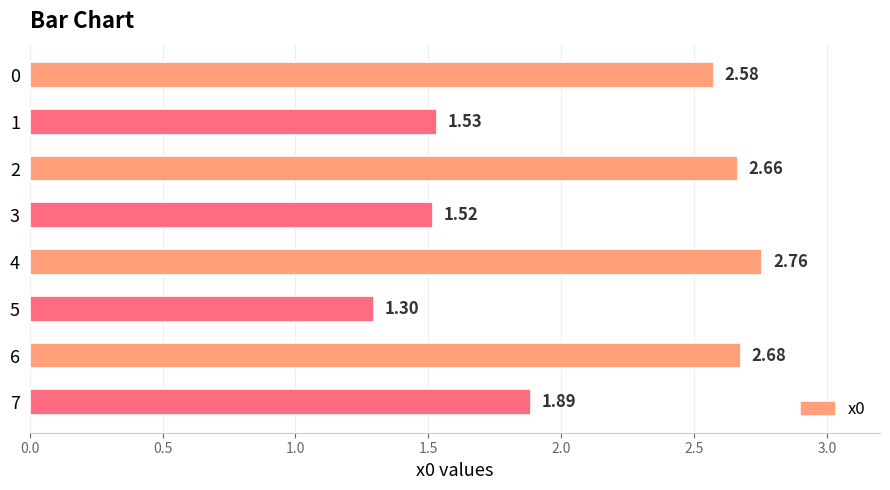

How many categories are shown in the chart?

8